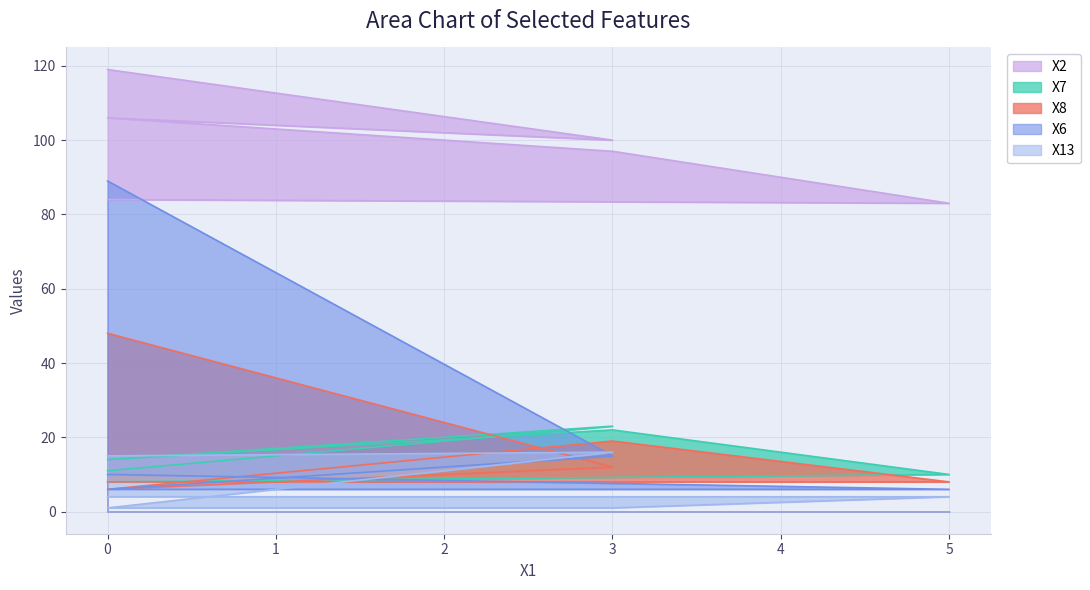

True or false: X7 and X6 intersect in this chart.

True